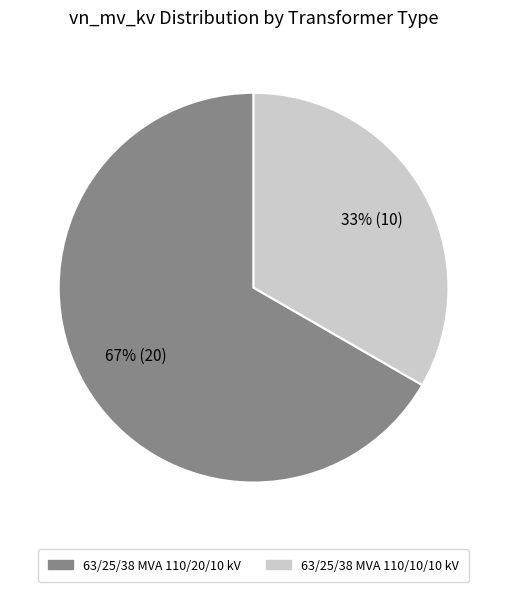

Which has a higher value, 63/25/38 MVA 110/20/10 kV or 63/25/38 MVA 110/10/10 kV?

63/25/38 MVA 110/20/10 kV